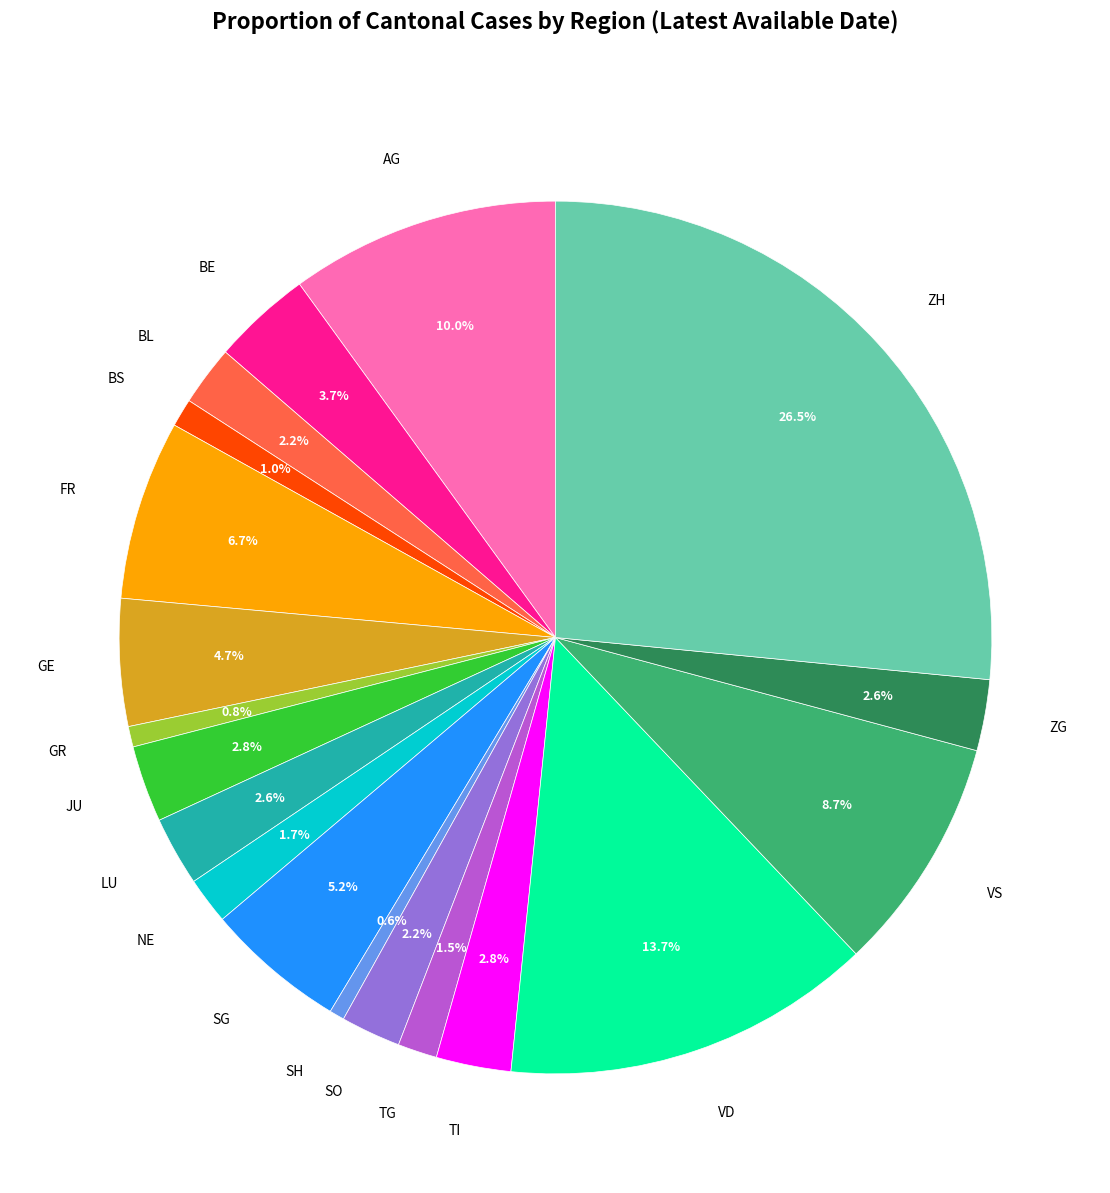

Does any single category account for the majority?

No